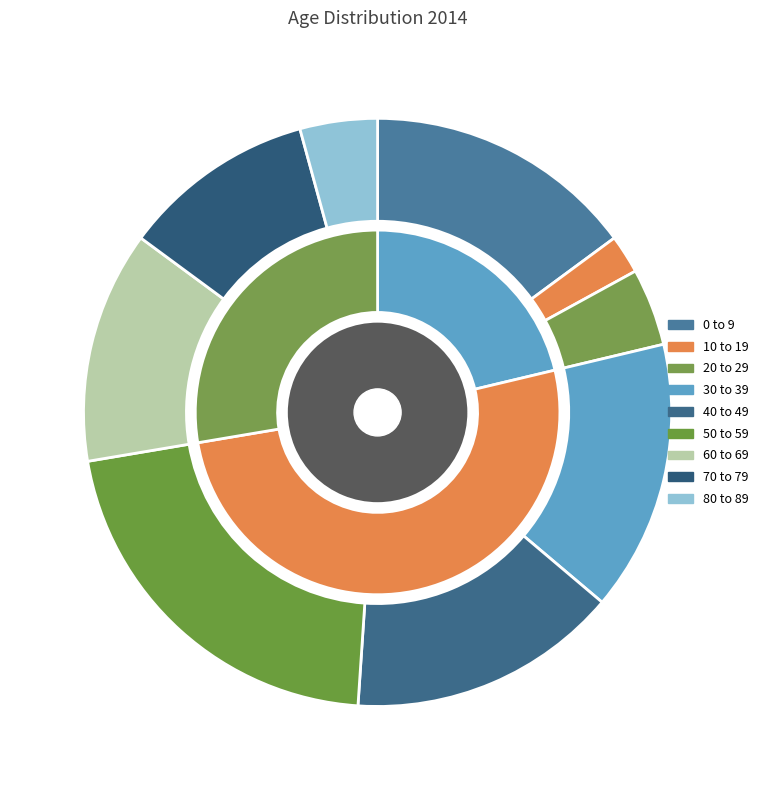

Is it true that 30 to 39 is 21% of the pie?

False